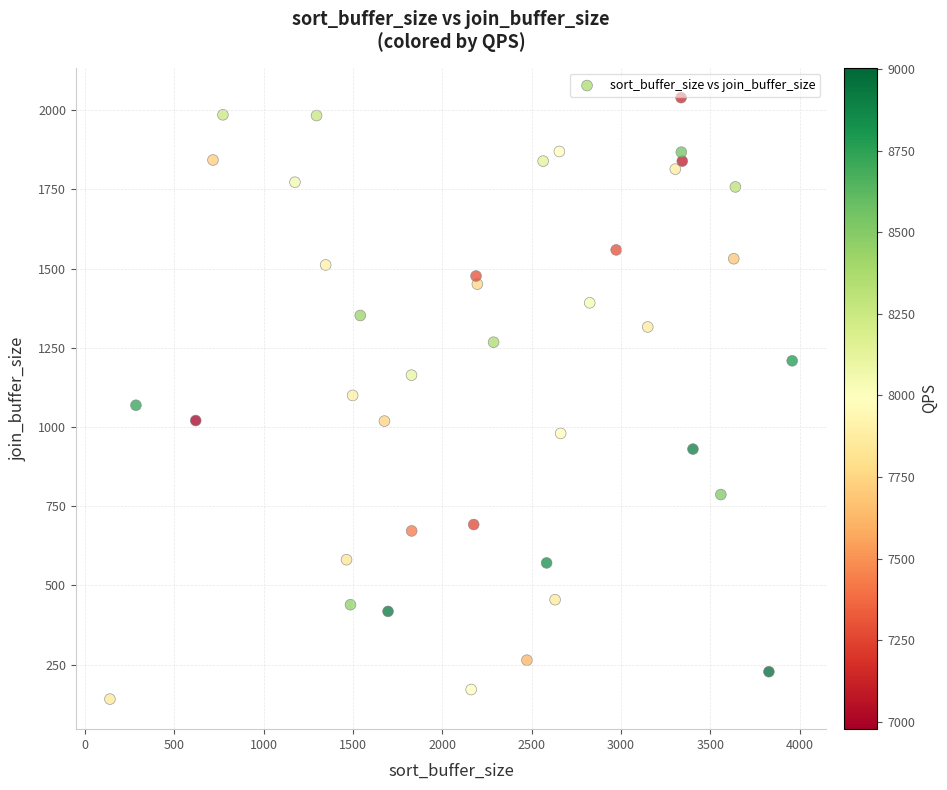

What is the range of X values (max minus min)?

3818.3